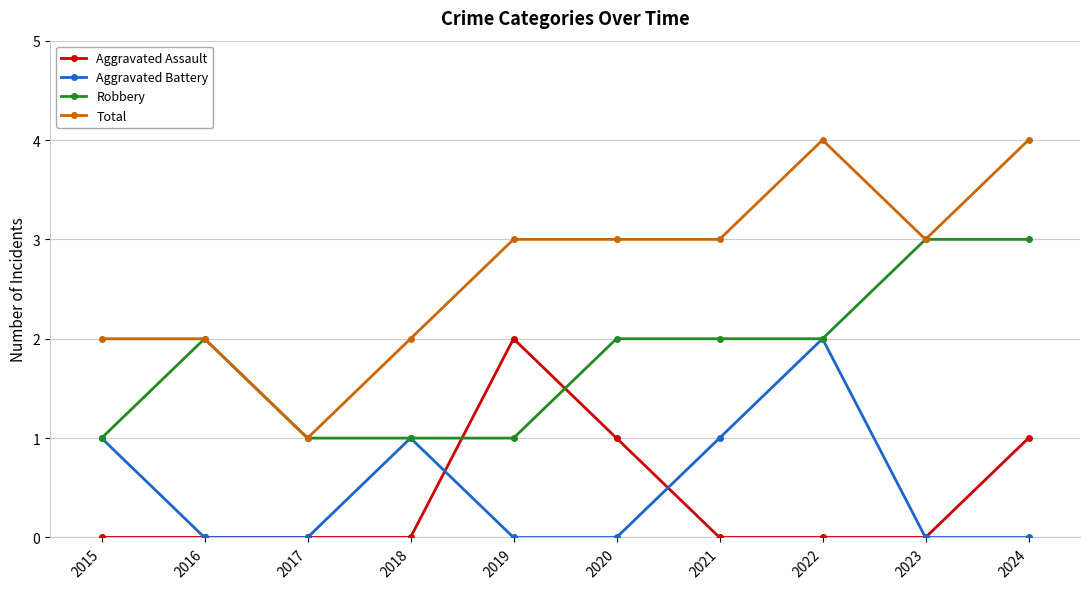

True or false: Aggravated Assault and Total intersect in this chart.

False